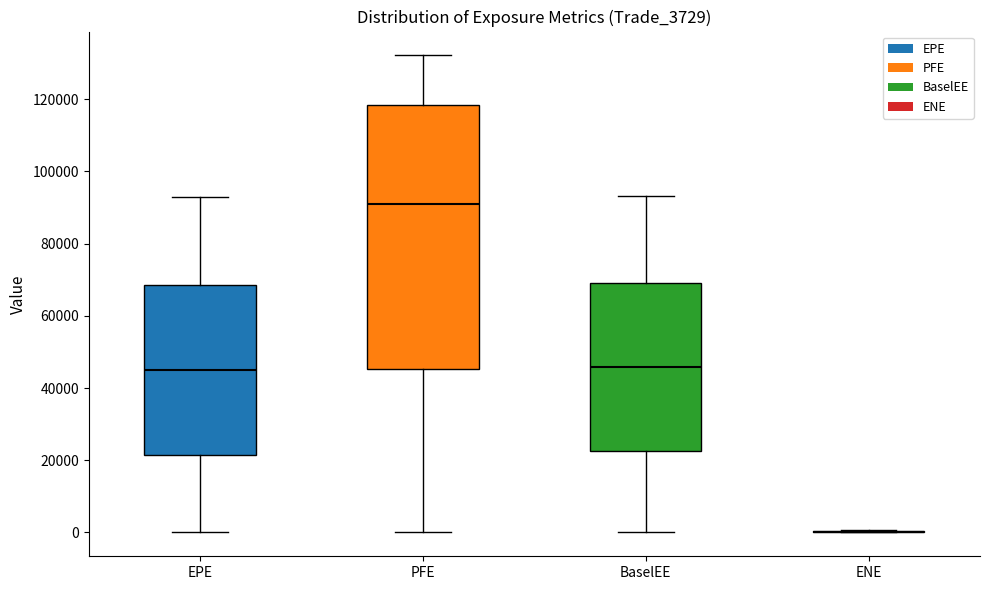

Reading left to right, transcribe this box plot: for each box, give where its median line is, the range the box spans, and where its two whiskers end, as read against the y-axis. The values are not printed on the chart, so give them approximately, as read against the axis.

EPE: median 44000, box 22000 to 68000, whiskers 0 to 92000
PFE: median 92000, box 46000 to 118000, whiskers 0 to 132000
BaselEE: median 46000, box 22000 to 70000, whiskers 0 to 94000
ENE: box collapsed to a line at 0, whiskers 0 to 0